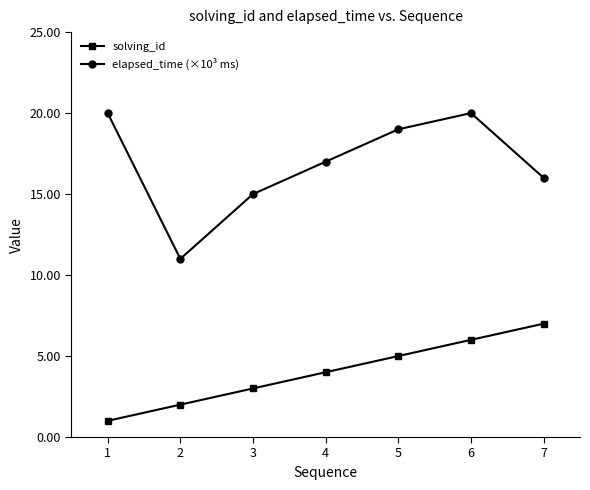

What is the average value of the solving_id series?

4